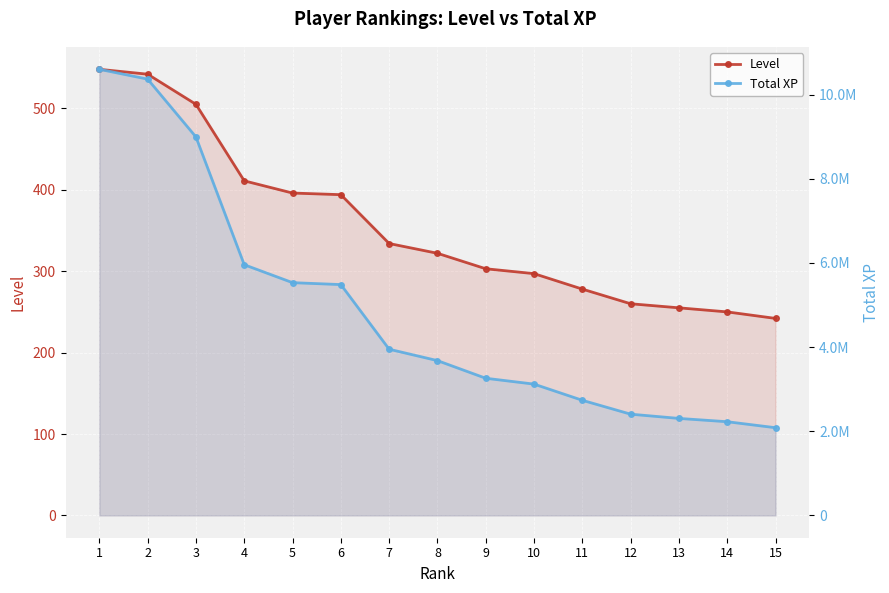

How many values in the Total XP series exceed 3678467?

7